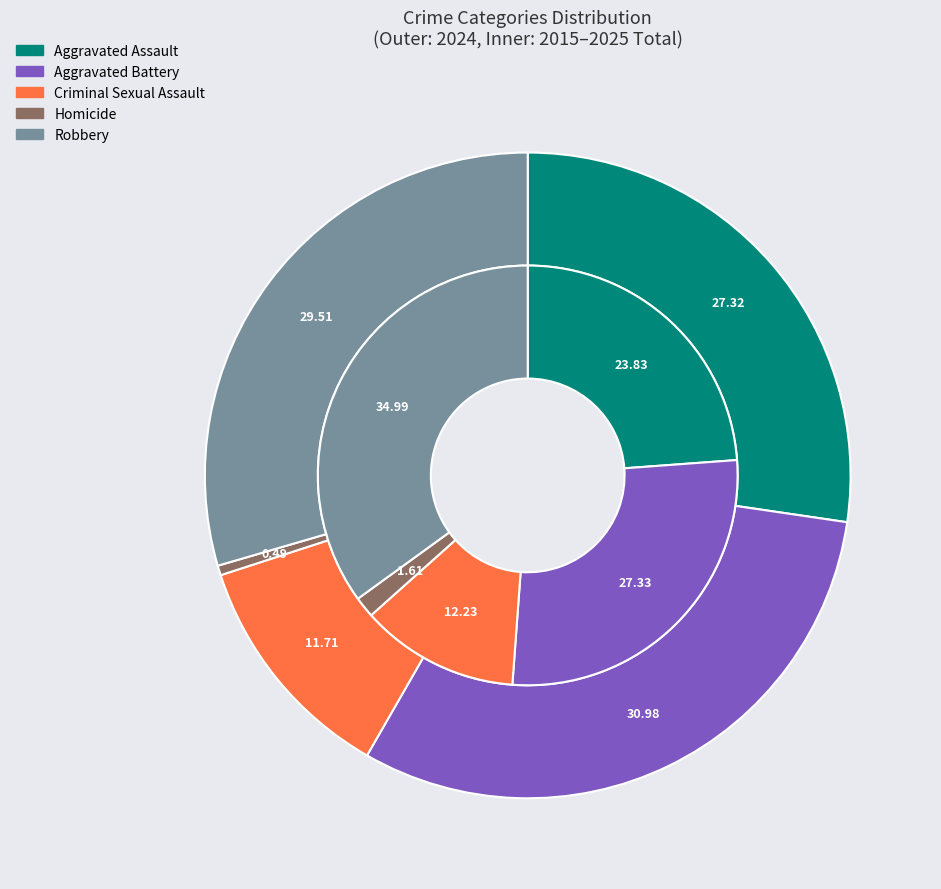

The 6 slice represents 14% of the pie. True or false?

False